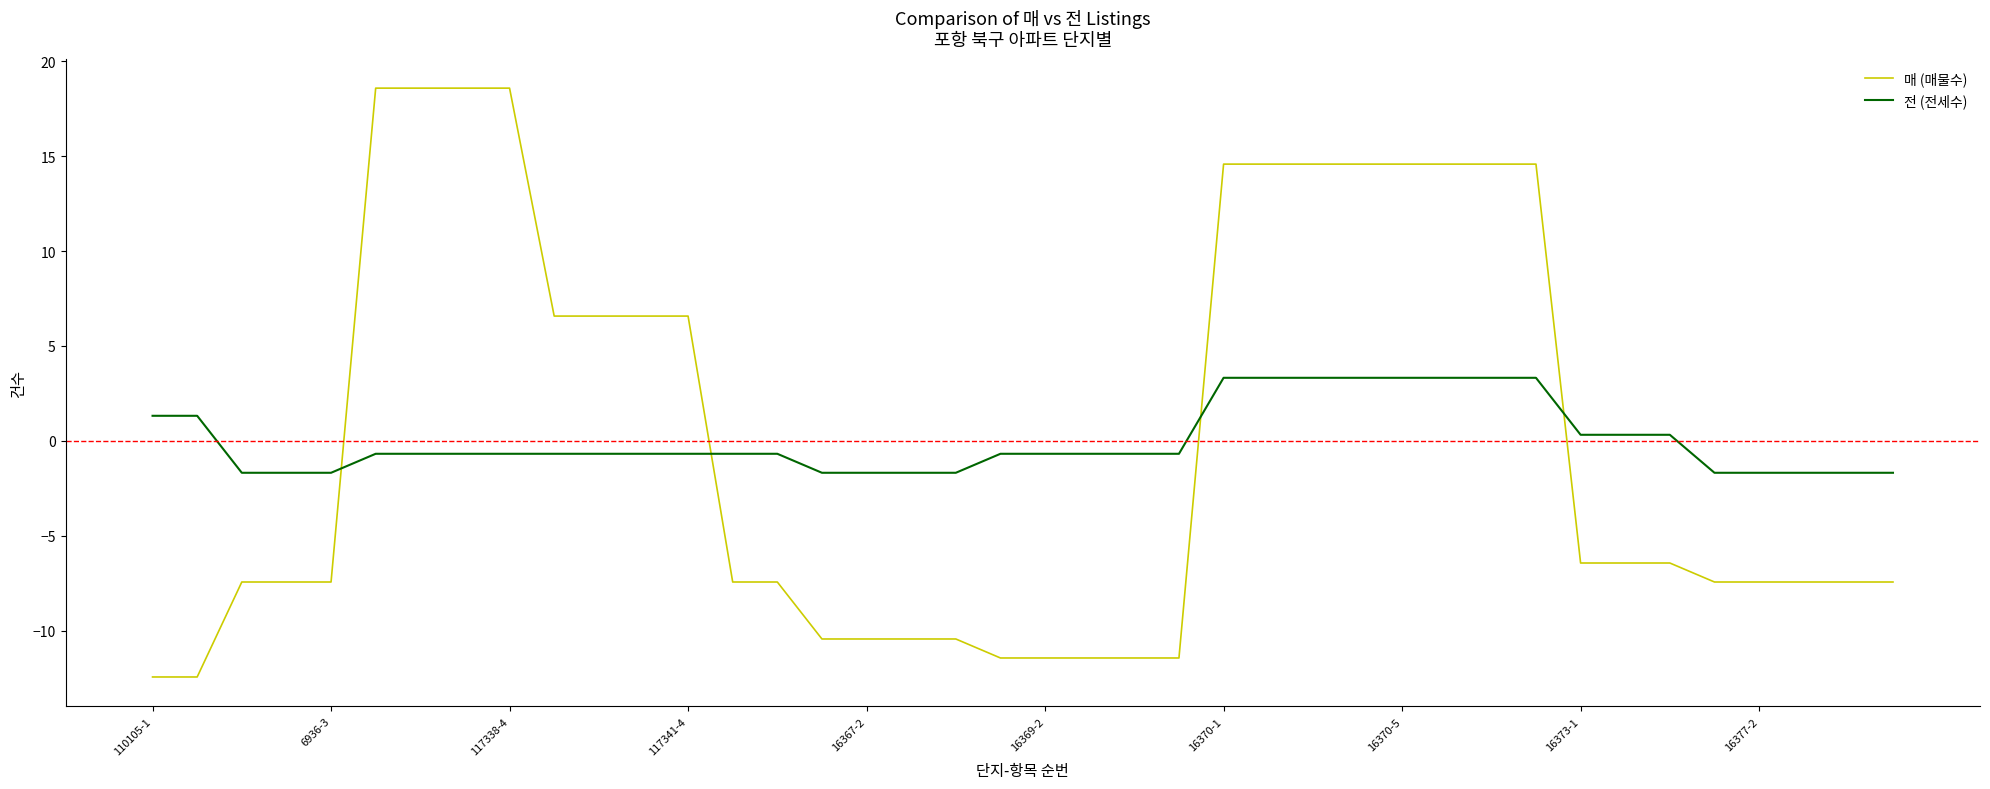

How many times do 전 (전세수) and 매 (매물수) cross each other?

4